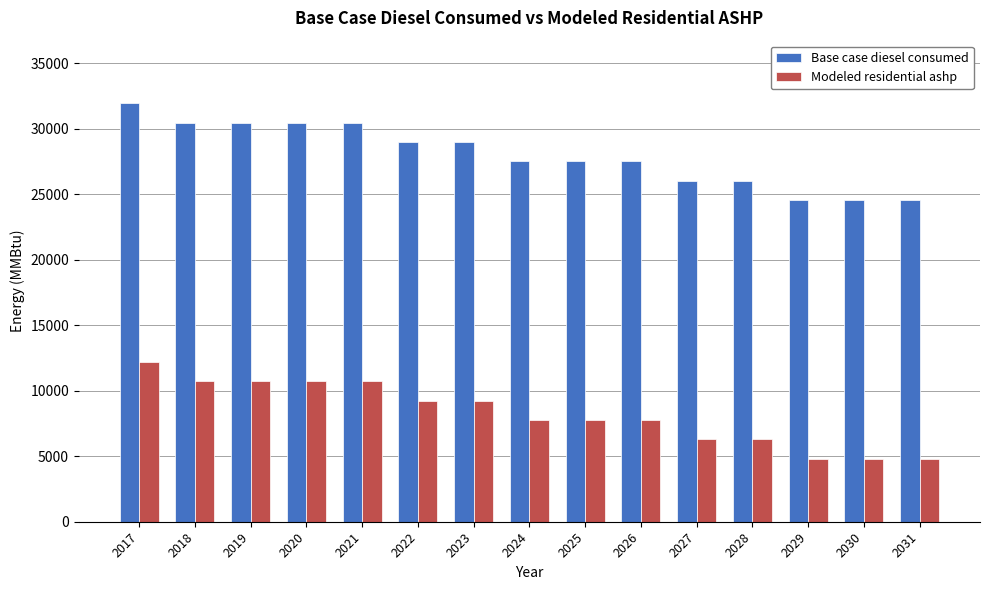

What is the approximate value of Modeled residential ashp at 2028?

6293.1